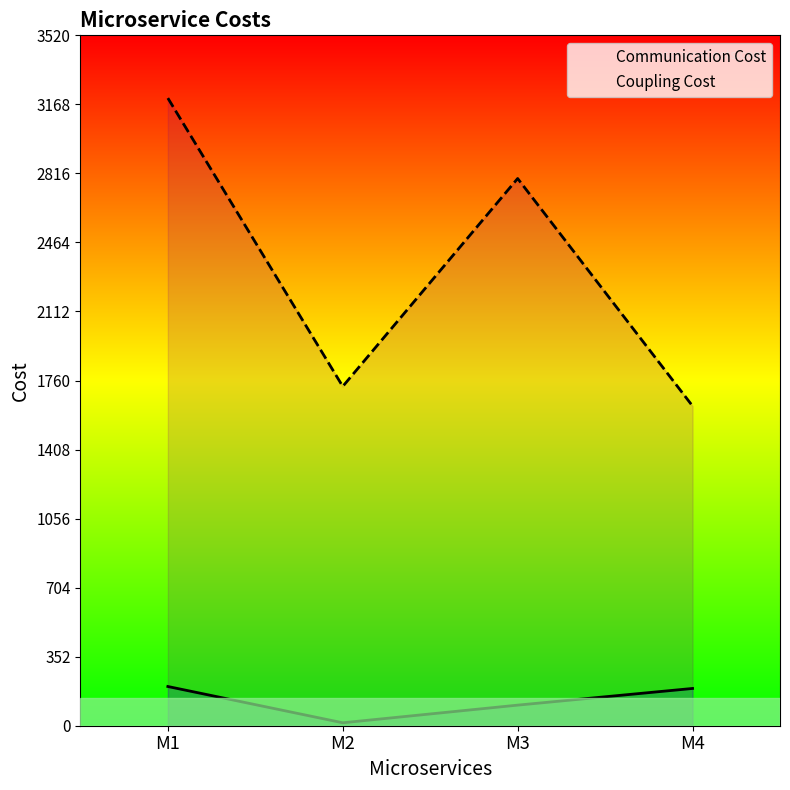

List the series in order of their peak value, lowest first.

Communication Cost, Coupling Cost